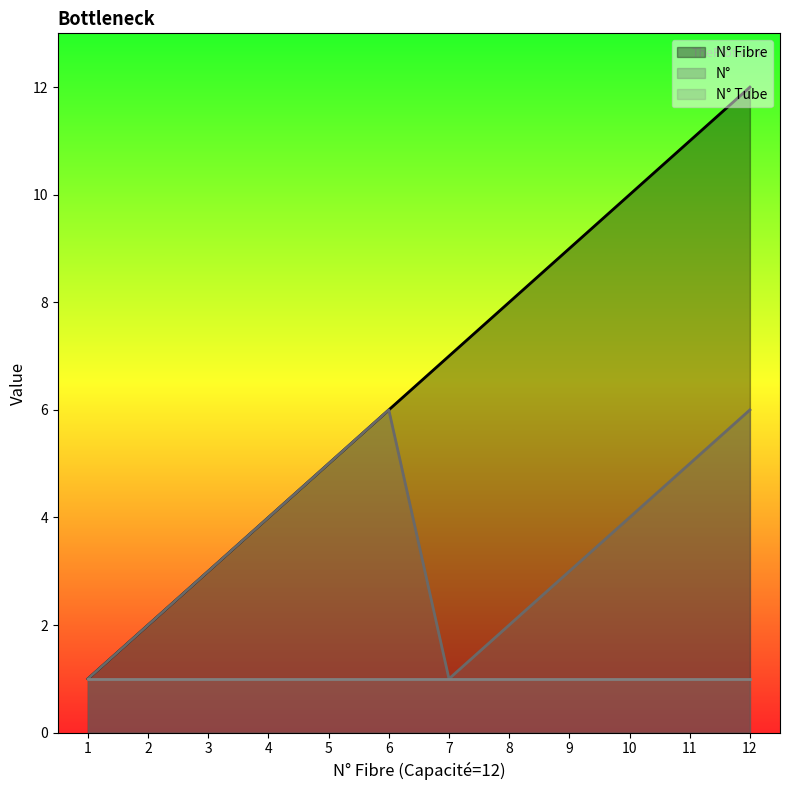

Which series changed the most between 3 and 11?

N° Fibre